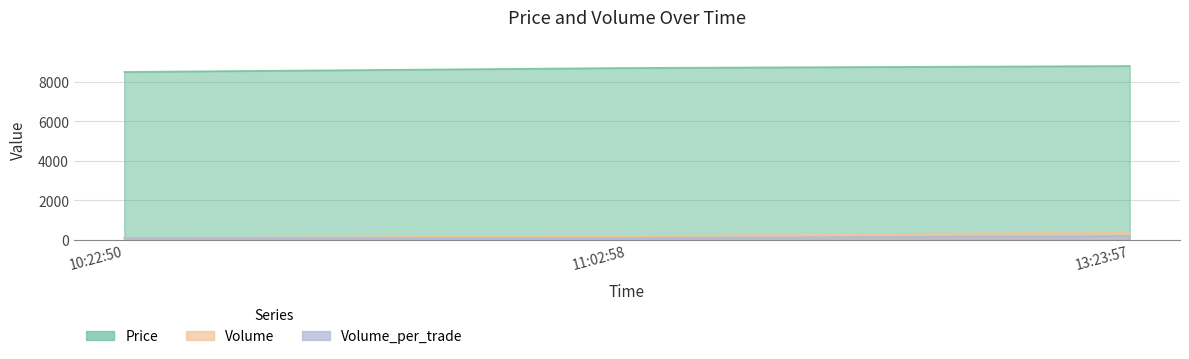

At which label does Price first exceed 8700?

13:23:57